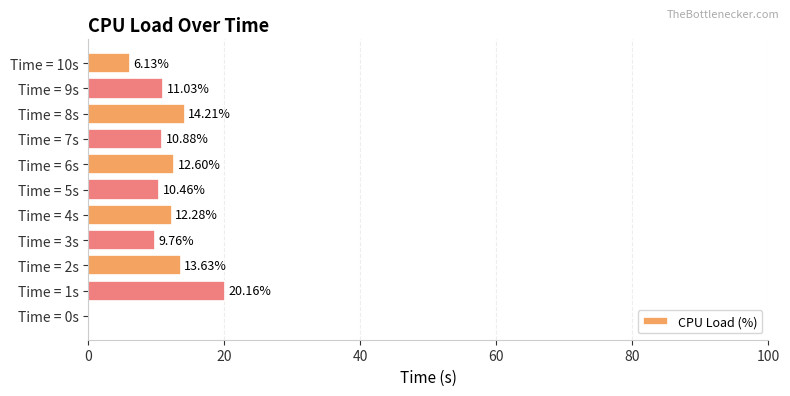

What is the ratio of the value at Time = 9s to the value at Time = 10s?

1.8